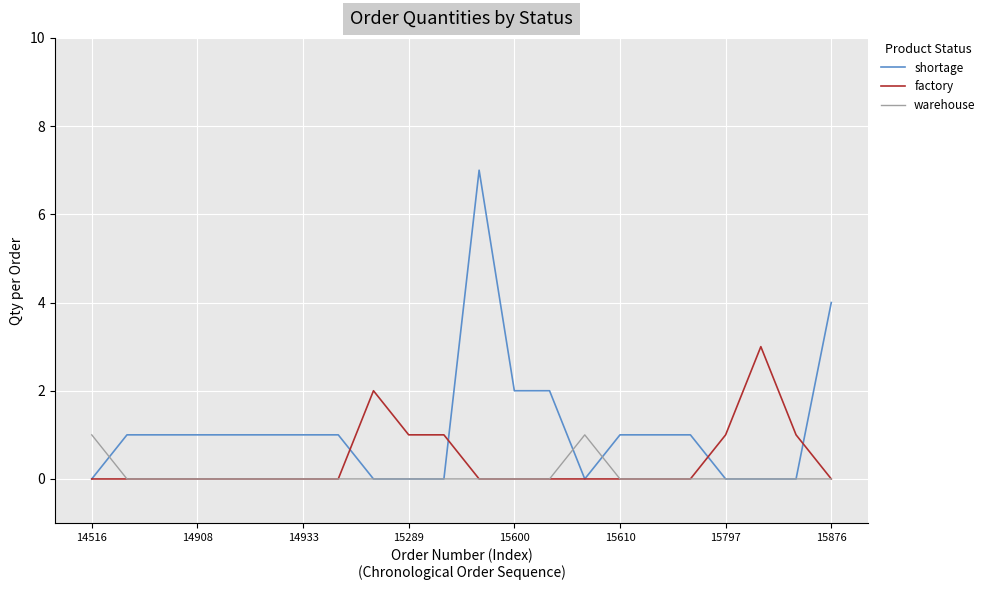

List the series in order of their peak value, highest first.

shortage, factory, warehouse